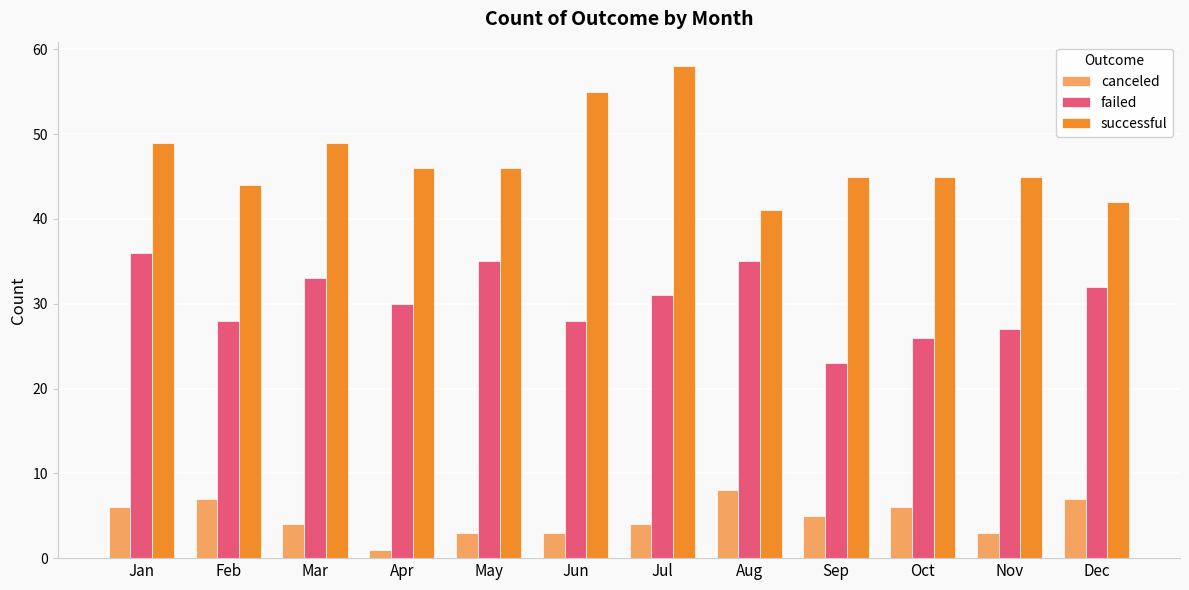

How many bars are there in total?

36